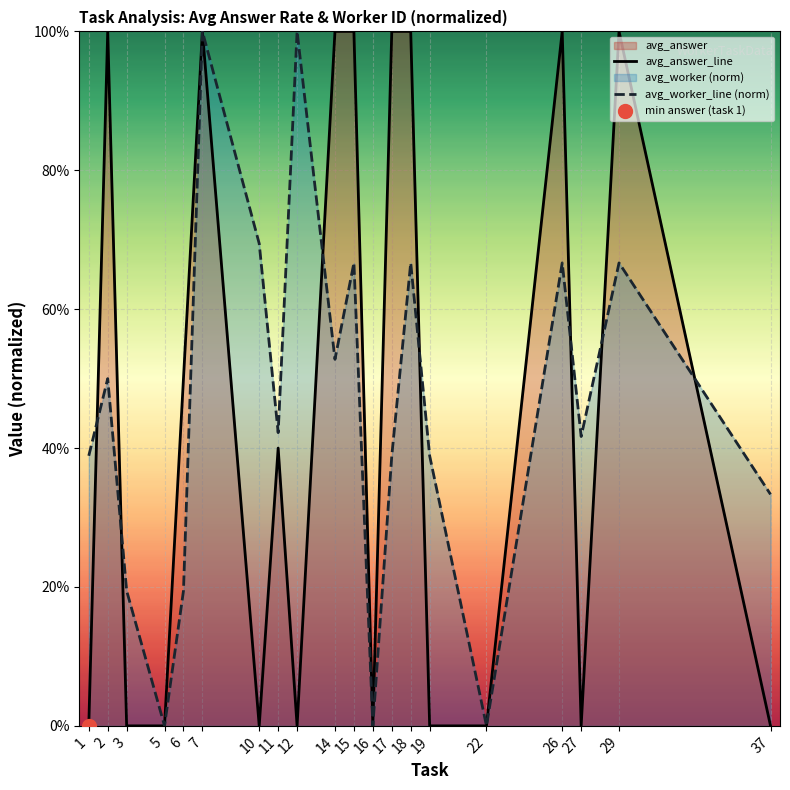

At how many categories does at least one series exceed 0?

17